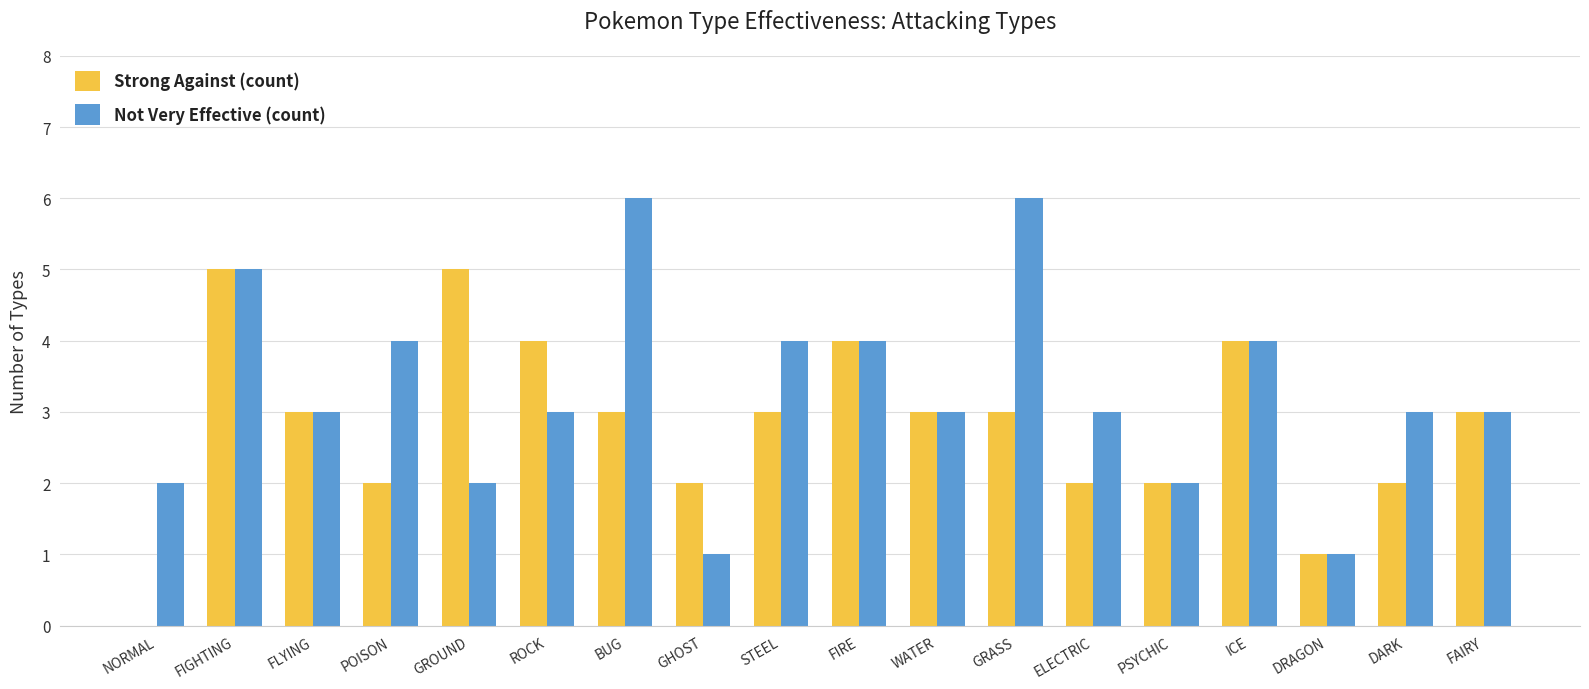

Count the Not Very Effective (count) values in the range 2 to 4.

13